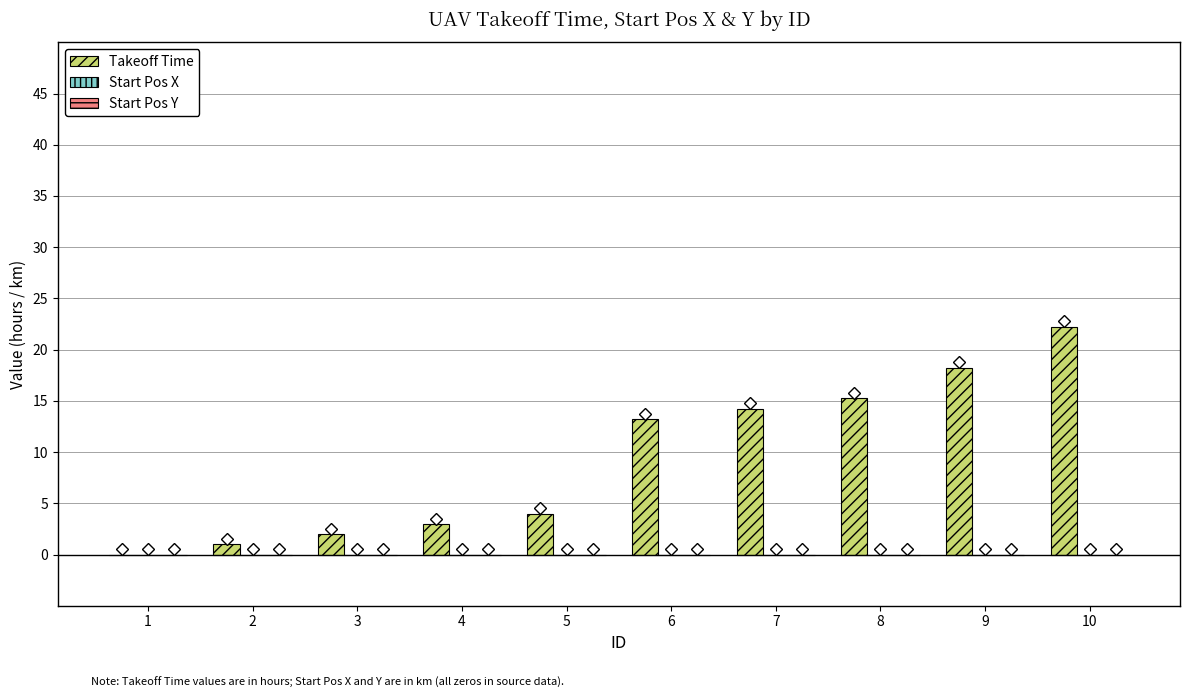

Is it true that the value at 7 is 14.2?

True